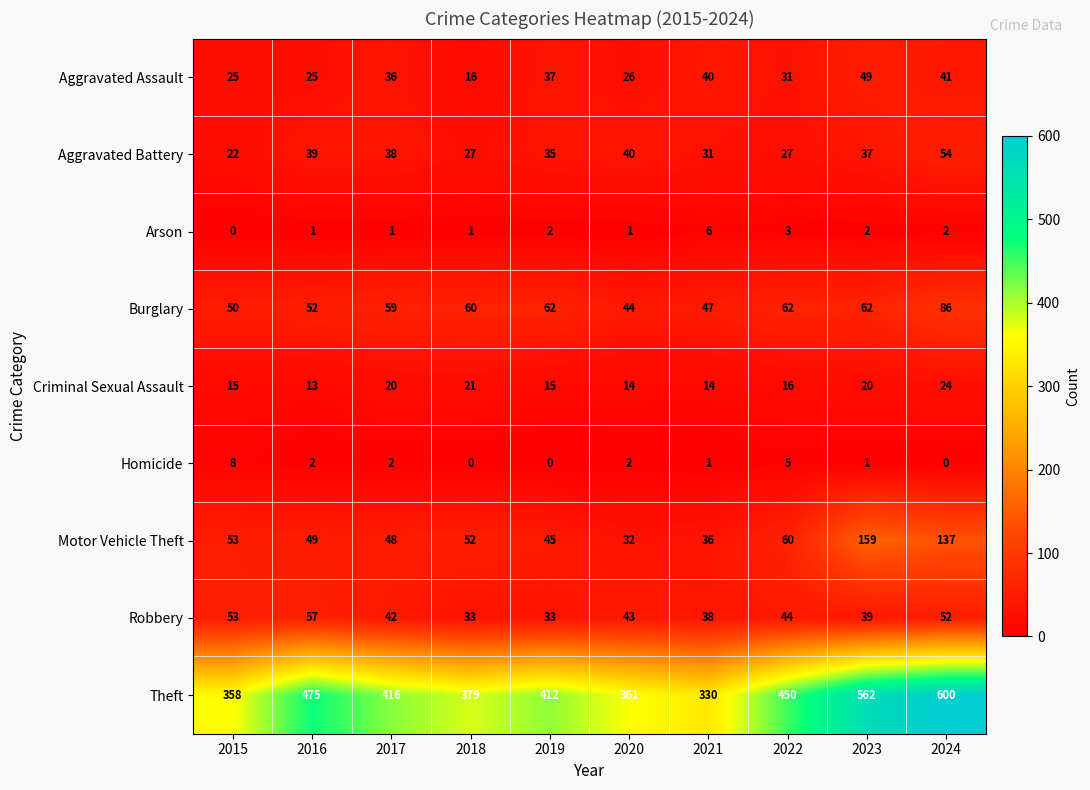

Which series has the largest total across all categories?

Theft